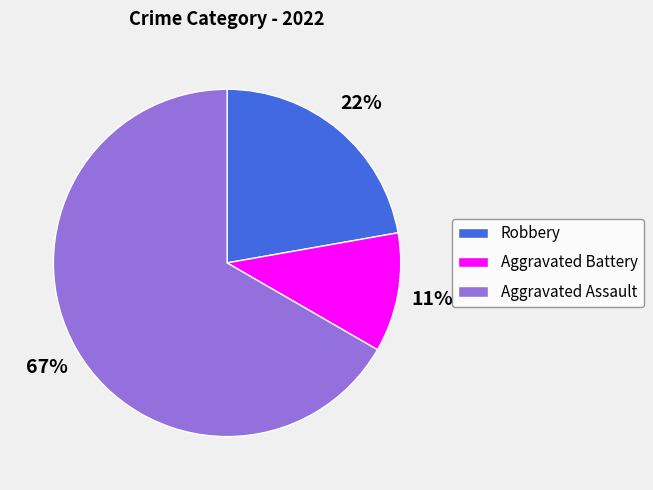

Is the sum of Aggravated Assault and Aggravated Battery greater than half?

Yes